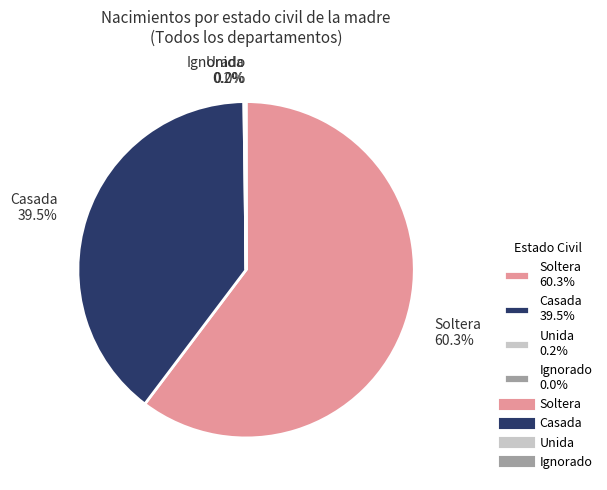

What portion of the pie excludes Casada 39.5%?

60.5%